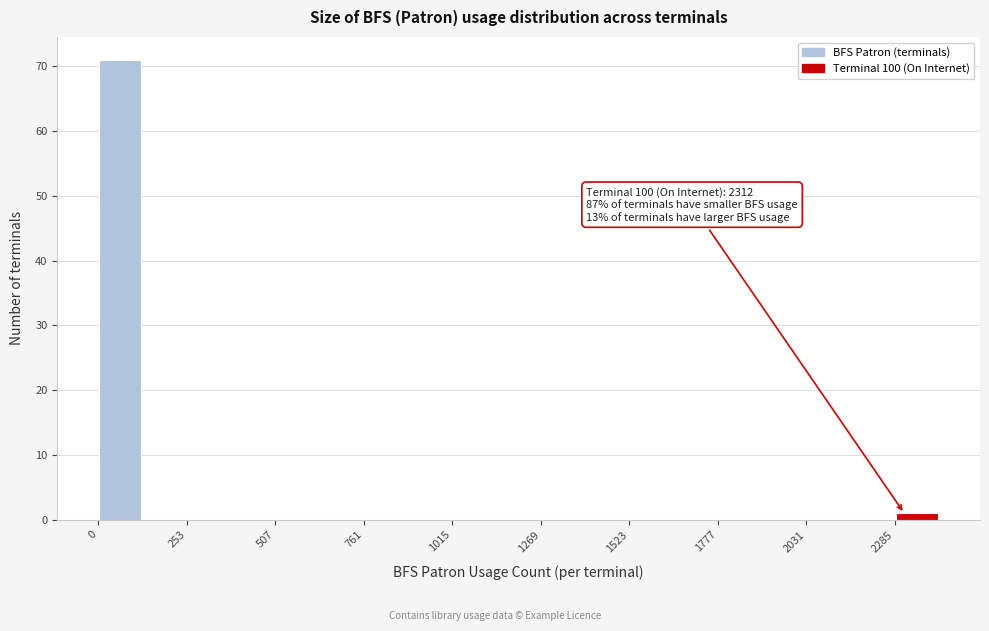

Read against the x-axis, roughly where is the centre of the tallest bar?

50